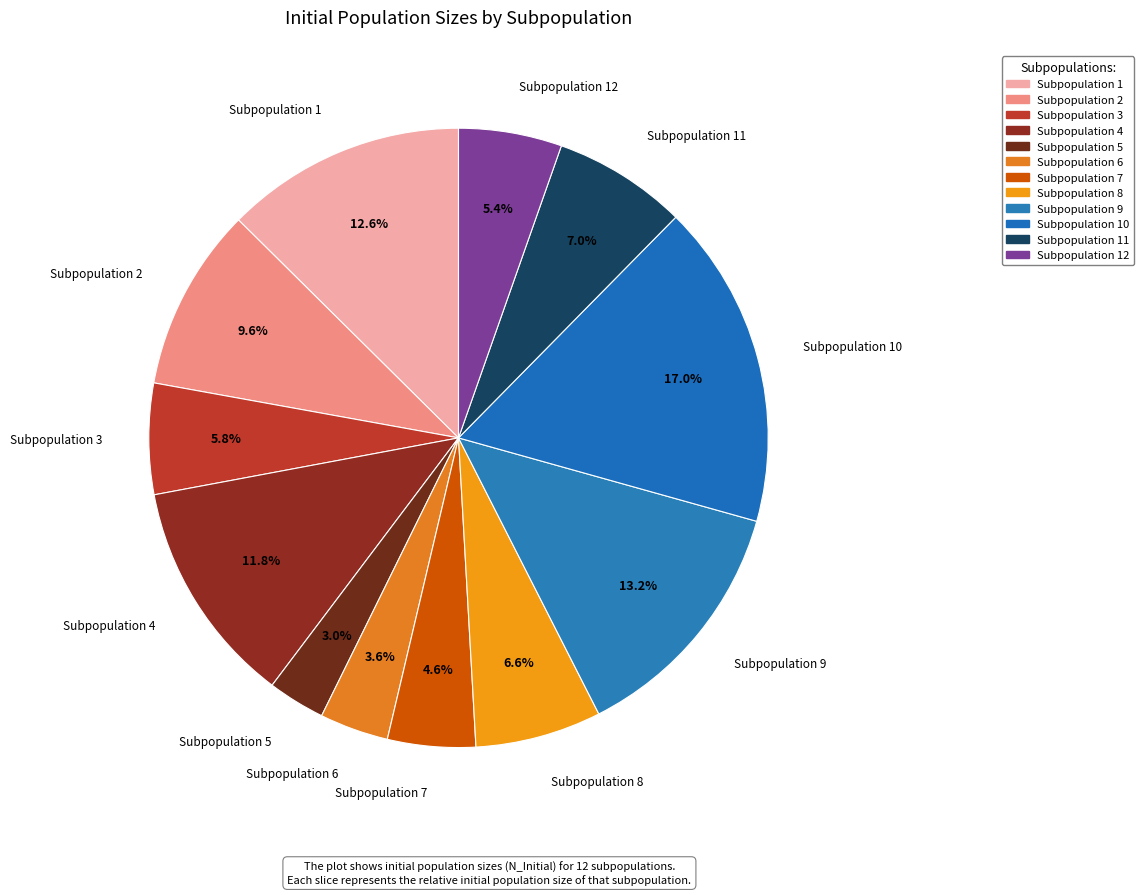

Approximately how many times larger is the value at Subpopulation 5 compared to Subpopulation 9?

0.2